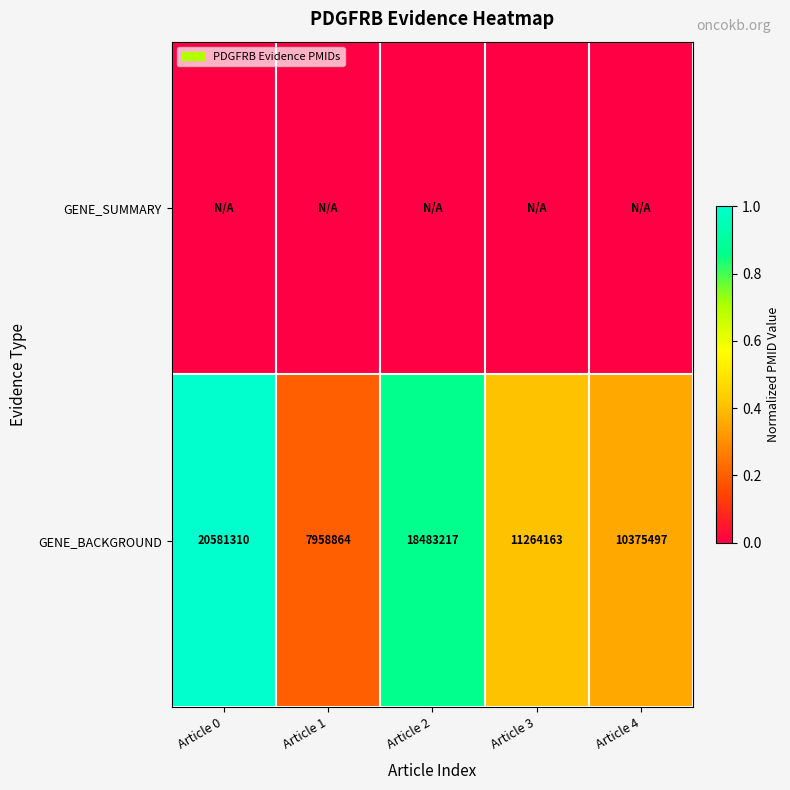

At which label is GENE_BACKGROUND closest to 14270087?

Article 3